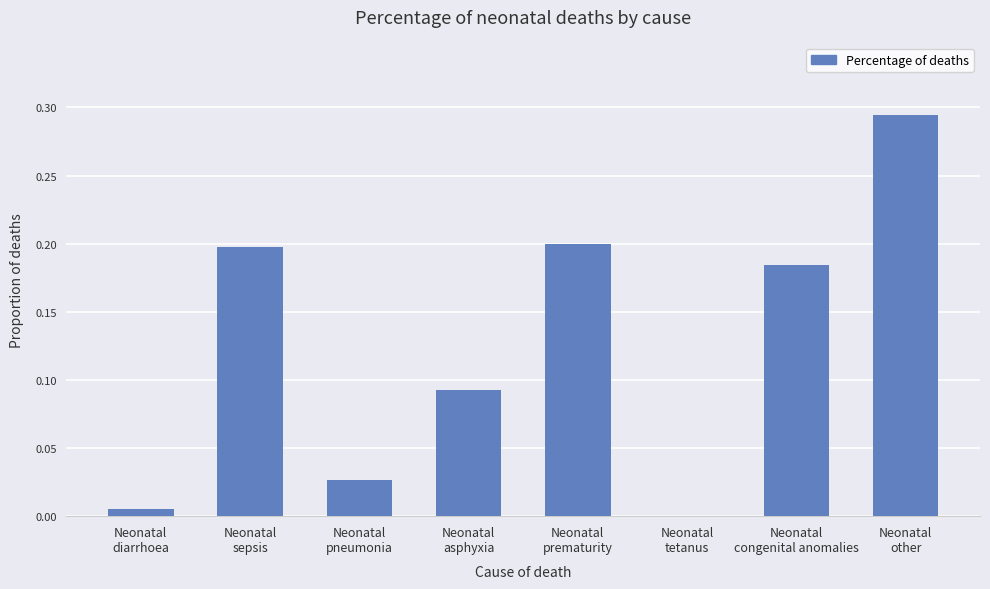

What is the sum of all values?

1.0